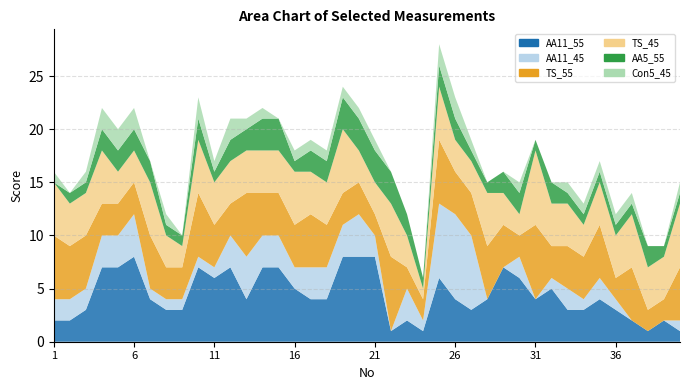

Reading left to right, list all the values displayed in this chart.

AA11_55: 2	2	3	7	7	8	4	3	3	7	6	7	4	7	7	5	4	4	8	8	8	1	2	1	6	4	3	4	7	6	4	5	3	3	4	3	2	1	2	1
AA11_45: 2	2	2	3	3	4	1	1	1	1	1	3	4	3	3	2	3	3	3	4	2	0	3	1	7	8	7	0	0	2	0	1	2	1	2	1	0	0	0	1
TS_55: 6	5	5	3	3	3	5	3	3	6	4	3	6	4	4	4	5	4	3	3	2	7	2	2	6	4	4	5	4	2	7	3	4	4	5	2	5	2	2	5
TS_45: 5	4	4	5	3	3	5	3	2	5	4	4	4	4	4	5	4	4	6	3	3	5	3	1	5	3	3	5	3	2	7	4	4	3	4	4	5	4	4	6
AA5_55: 0	1	1	2	2	2	2	1	1	2	1	2	2	3	3	1	2	2	3	3	3	3	2	1	2	2	1	1	2	2	1	2	1	1	1	1	1	2	1	1
Con5_45: 1	0	1	2	2	2	0	1	0	2	1	2	1	1	0	1	1	1	1	1	1	0	0	0	2	2	1	0	0	1	0	0	1	1	1	1	1	0	0	1